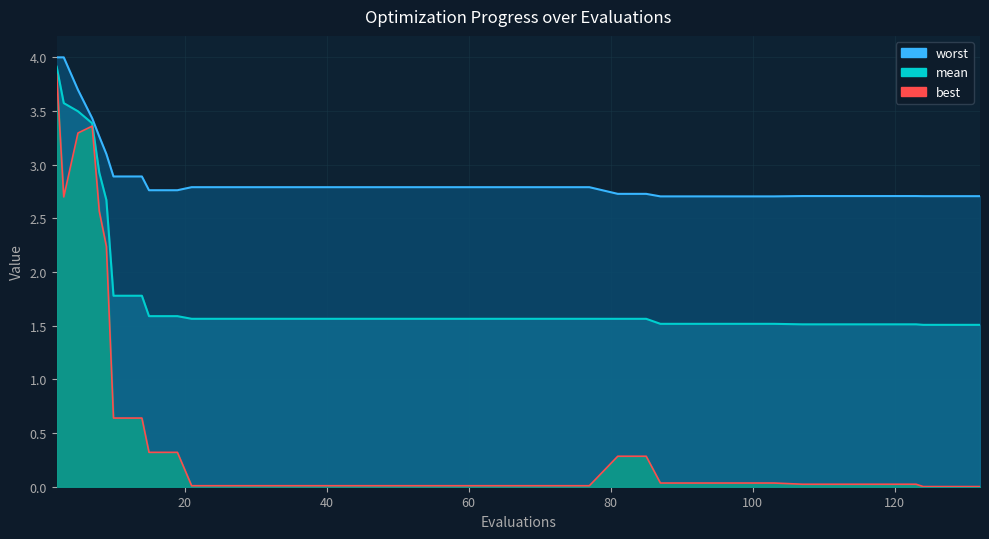

What is the average value of the worst series?

2.9